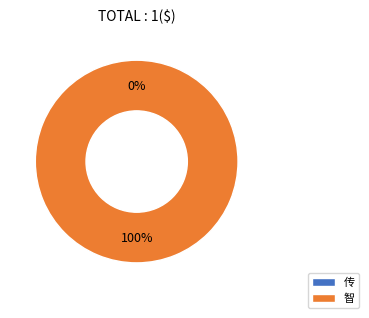

To the nearest percent, what is the difference between the largest and smallest slice percentages?

100%